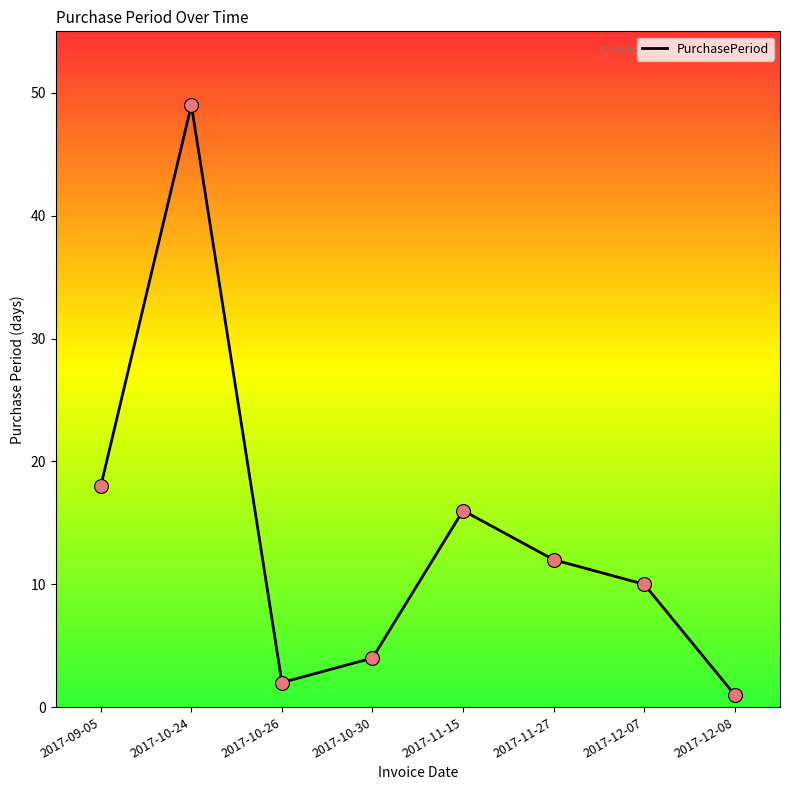

Approximately how many times larger is the value at 2017-09-05 compared to 2017-12-08?

18.0